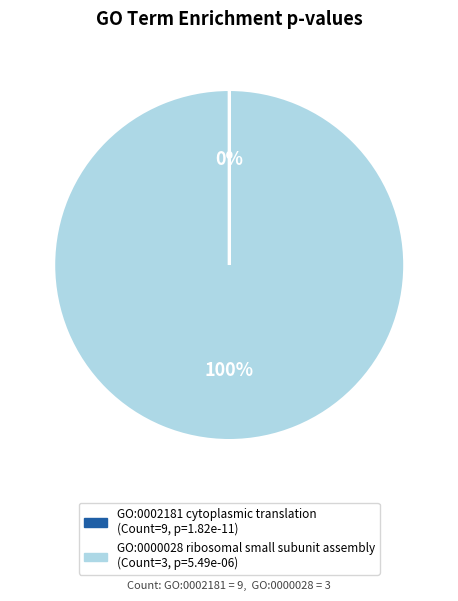

Which category has the biggest portion of the pie?

GO:0000028 ribosomal small subunit assembly